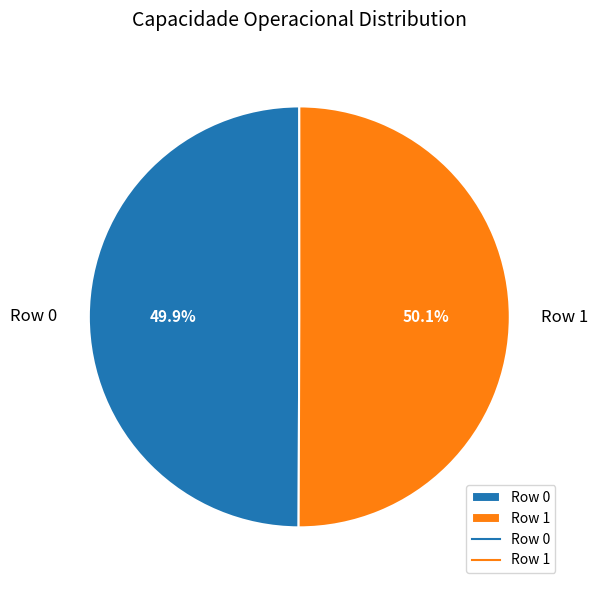

Is there a majority slice in this chart?

Yes